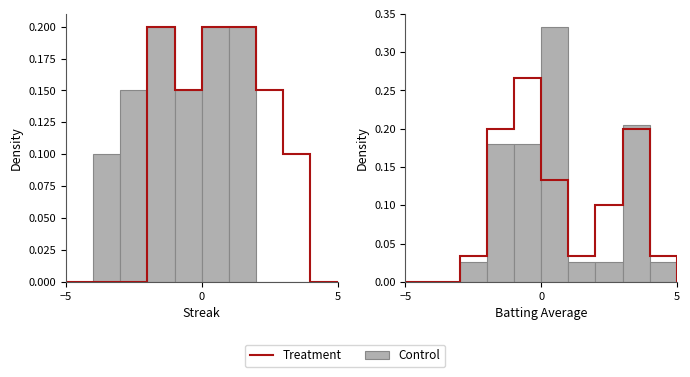

Is it true that the value at 7 is 0.0?

False